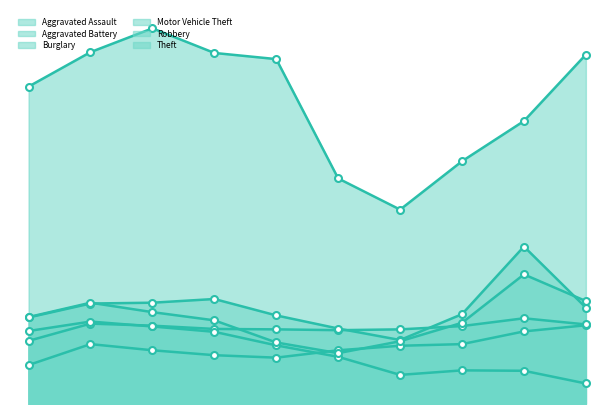

What is the smallest value displayed?

50